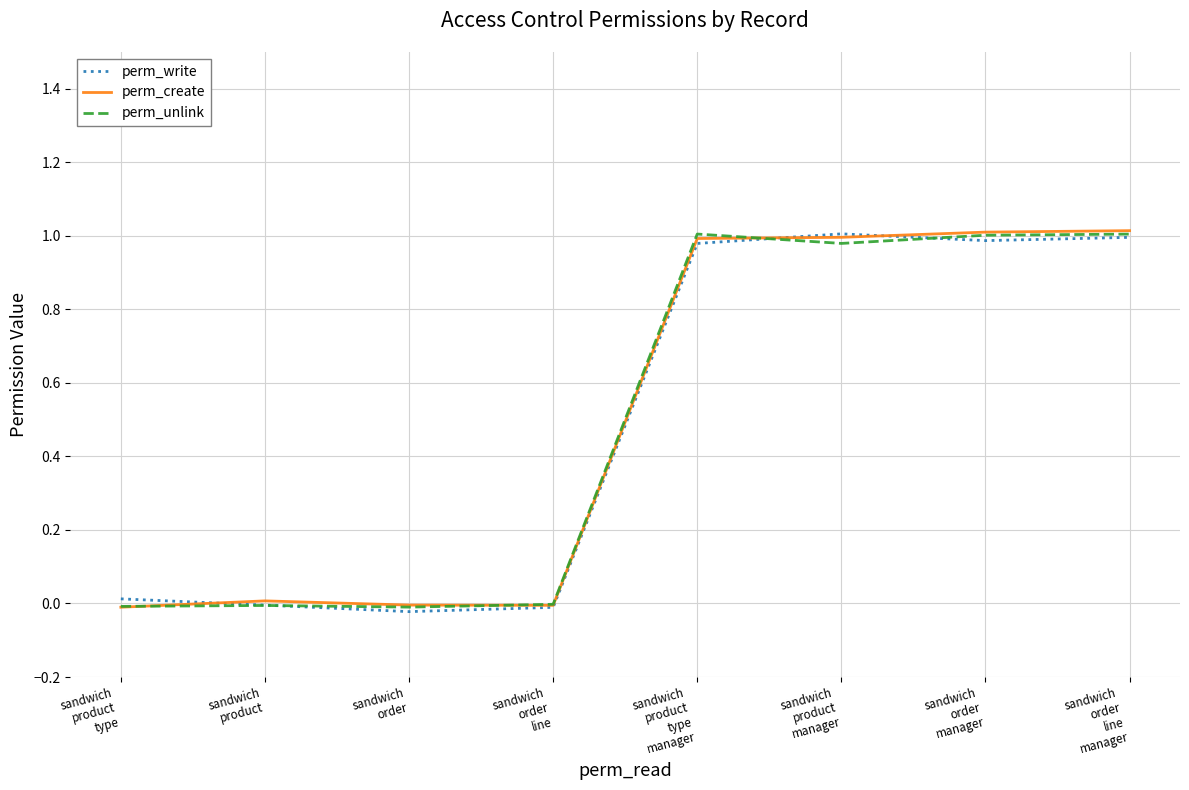

Where does the perm_unlink series first go above 0?

sandwich
product
type
manager